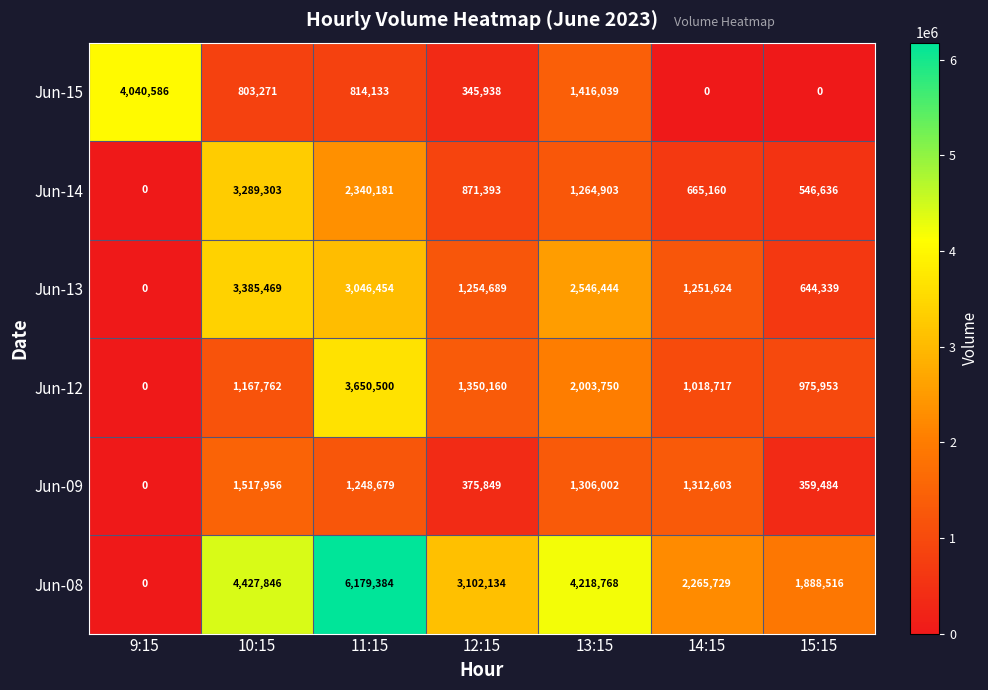

Where is Jun-13 nearest to the value 1692734?

12:15